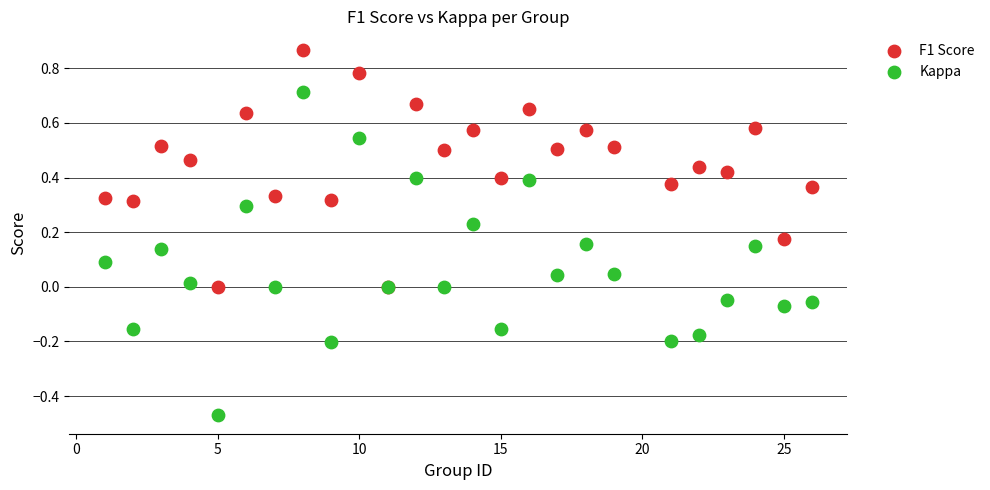

Which series contains the lowest Y value?

Kappa